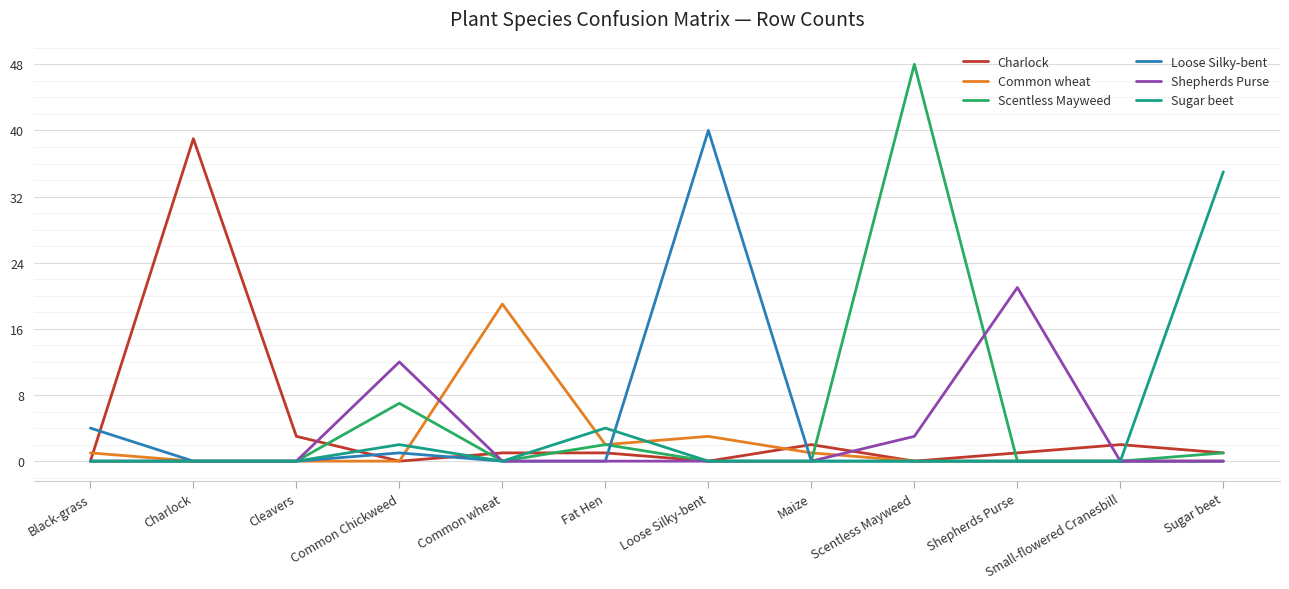

Which series has the largest range (max minus min)?

Scentless Mayweed